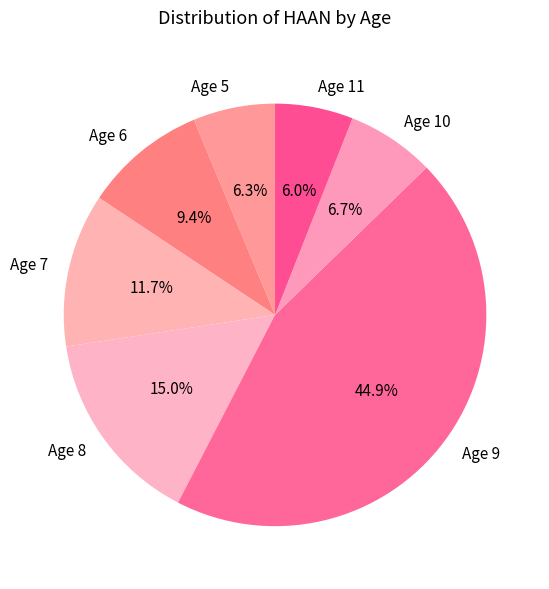

Which has a higher value, Age 11 or Age 8?

Age 8